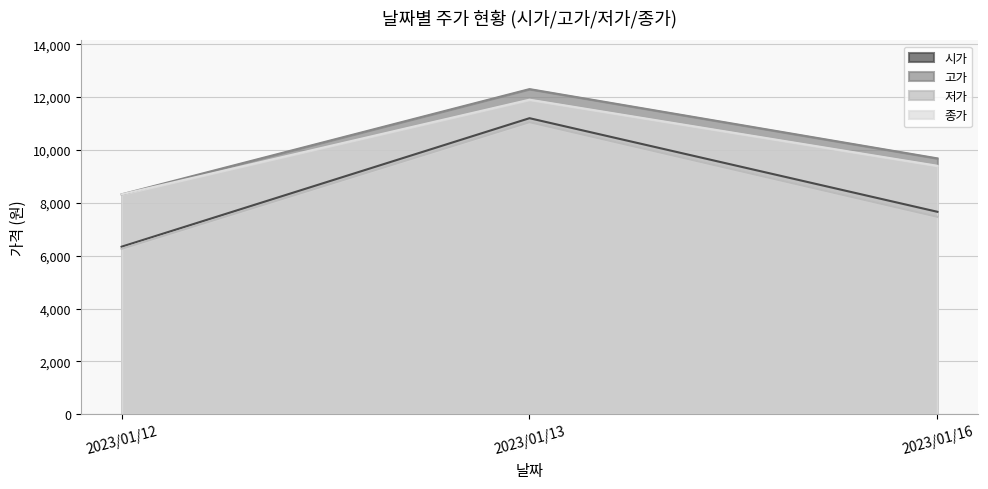

Which series has the largest range (max minus min)?

시가